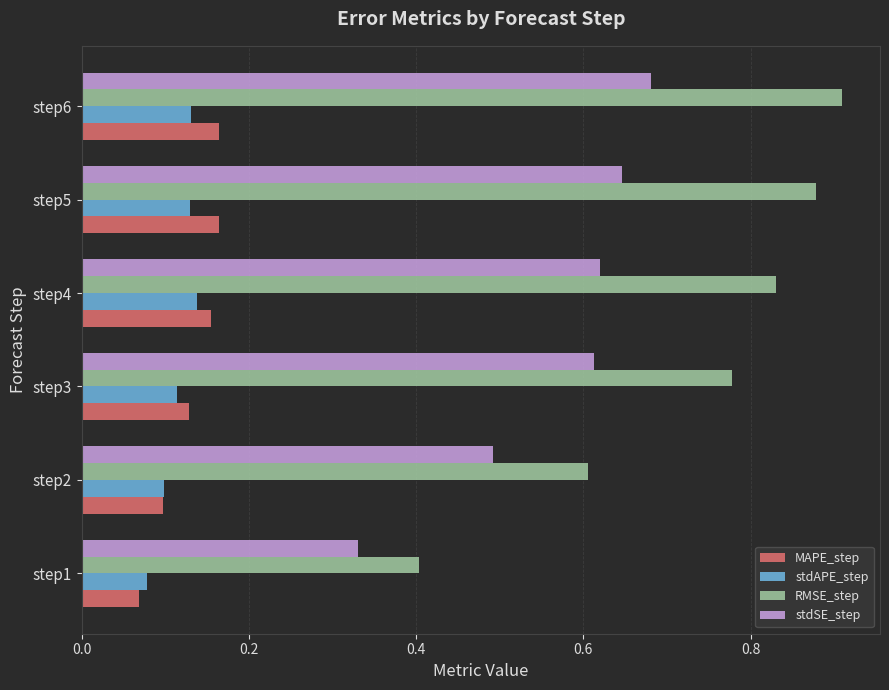

The stdAPE_step series shows 0.1 at step4. True or false?

True